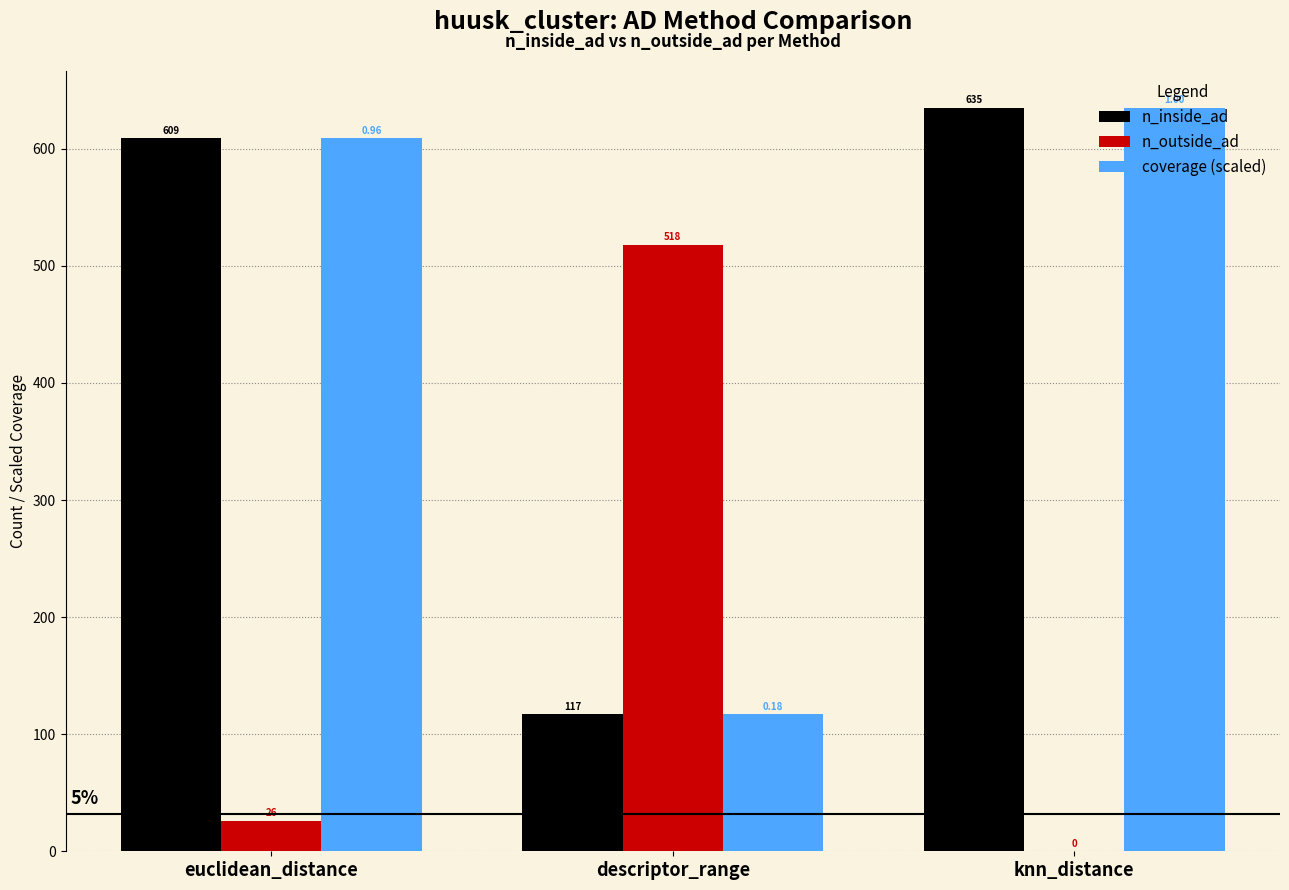

At which label does n_outside_ad reach its peak?

descriptor_range